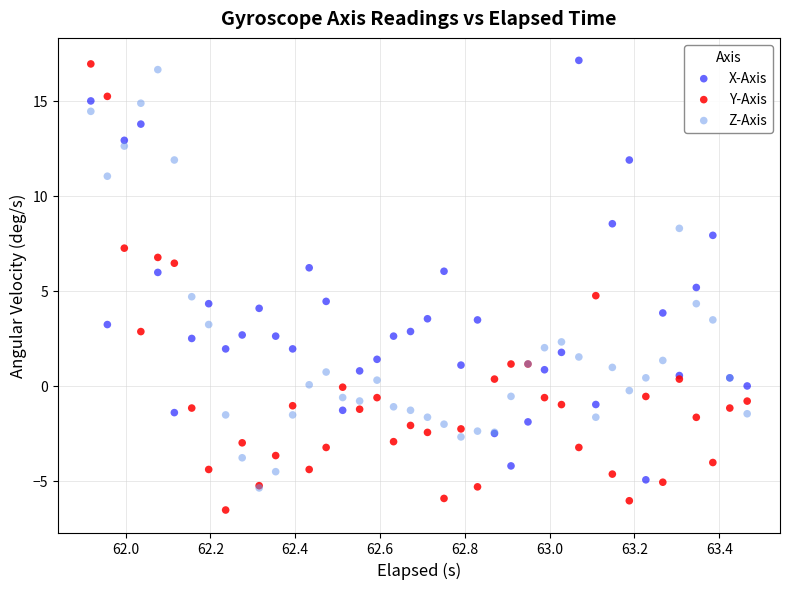

What are all the series names shown in the legend?

X-Axis, Y-Axis, Z-Axis